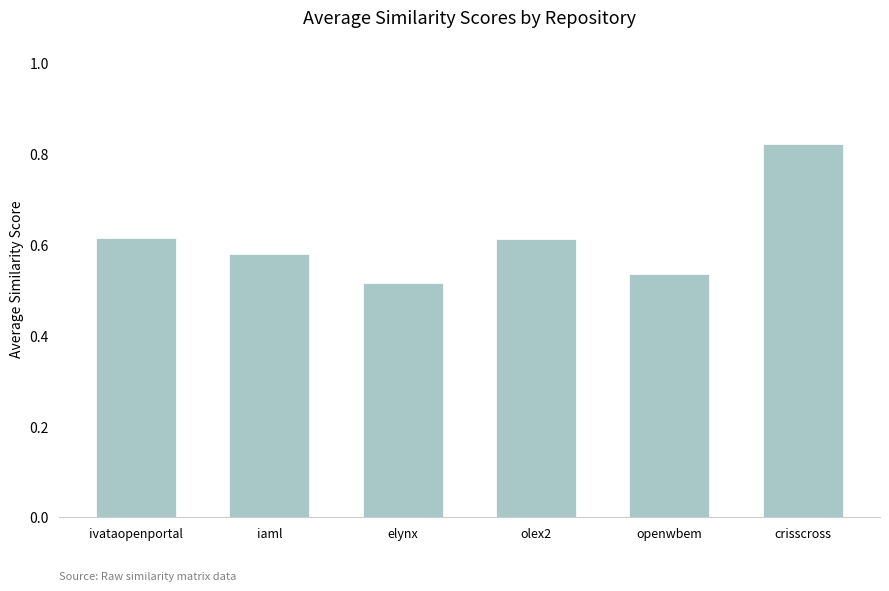

The value at elynx is 0.8. True or false?

False